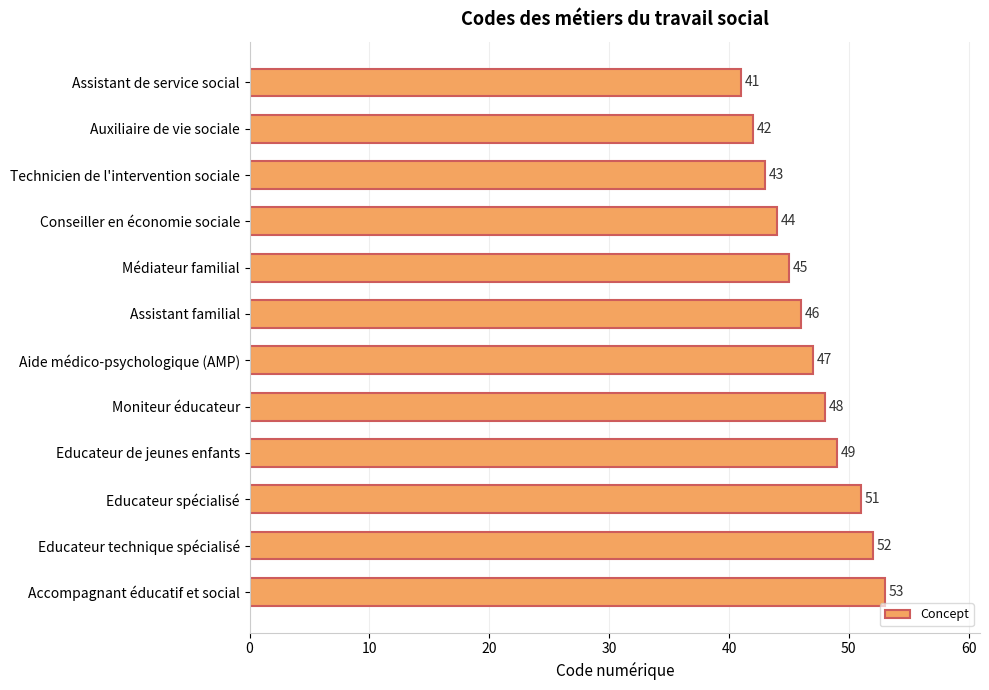

List the labels in order of value, smallest first.

Assistant de service social, Auxiliaire de vie sociale, Technicien de l'intervention sociale, Conseiller en économie sociale, Médiateur familial, Assistant familial, Aide médico-psychologique (AMP), Moniteur éducateur, Educateur de jeunes enfants, Educateur spécialisé, Educateur technique spécialisé, Accompagnant éducatif et social